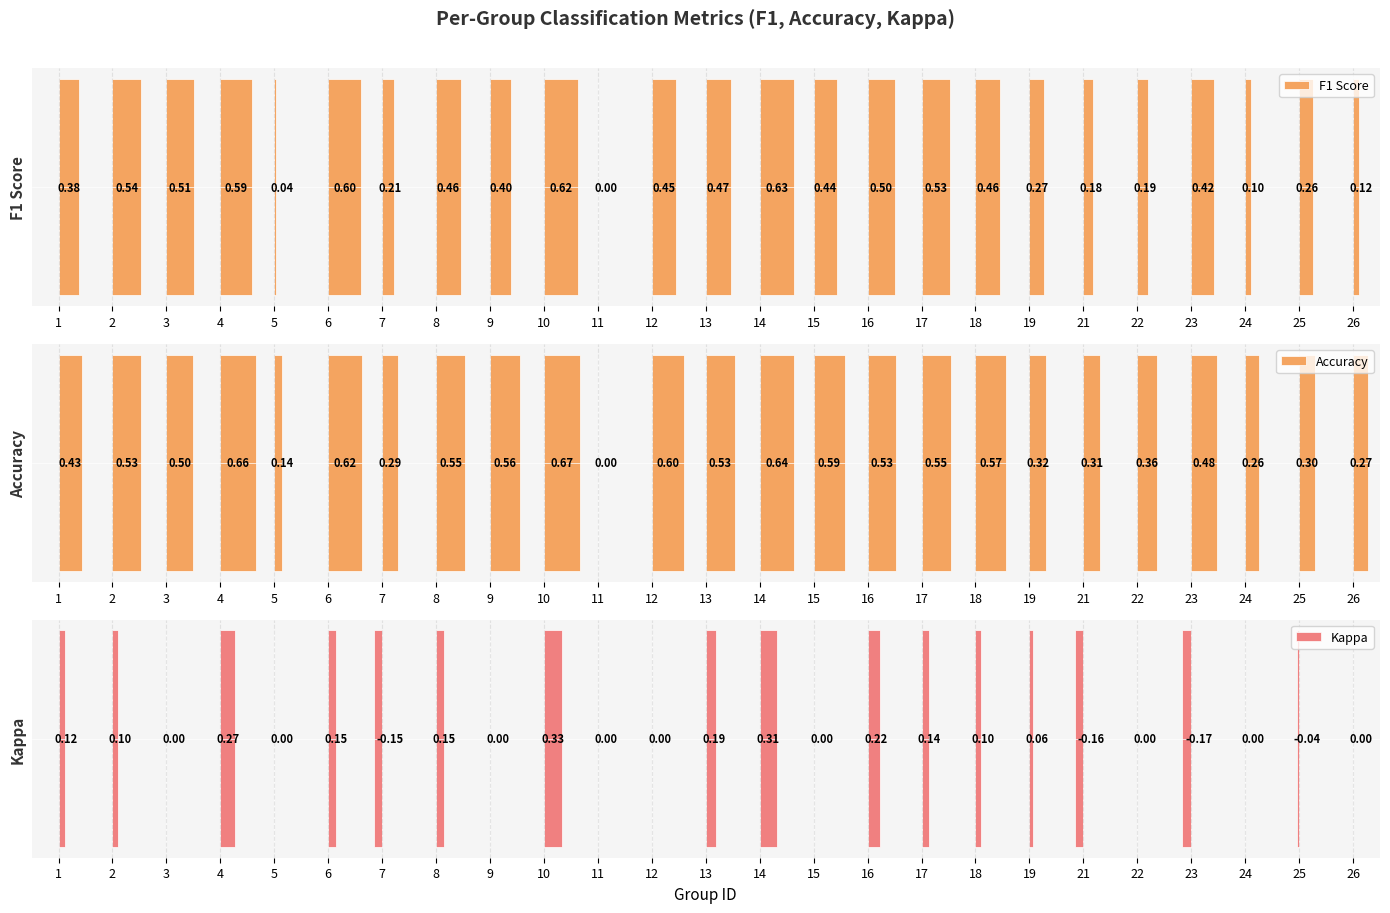

Where is F1 Score nearest to the value 0?

11